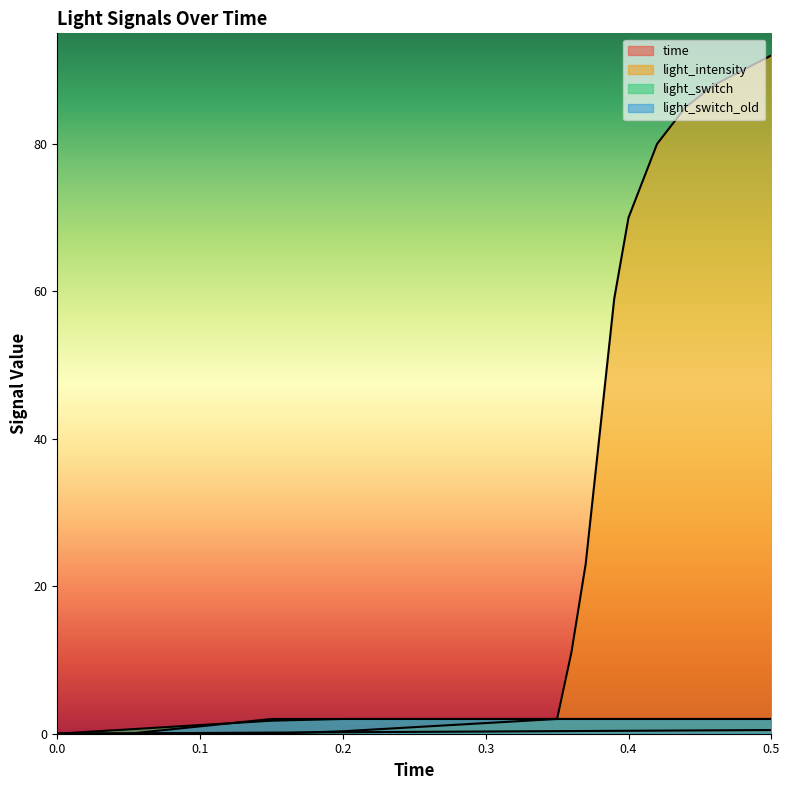

Count the number of categories in the chart.

18